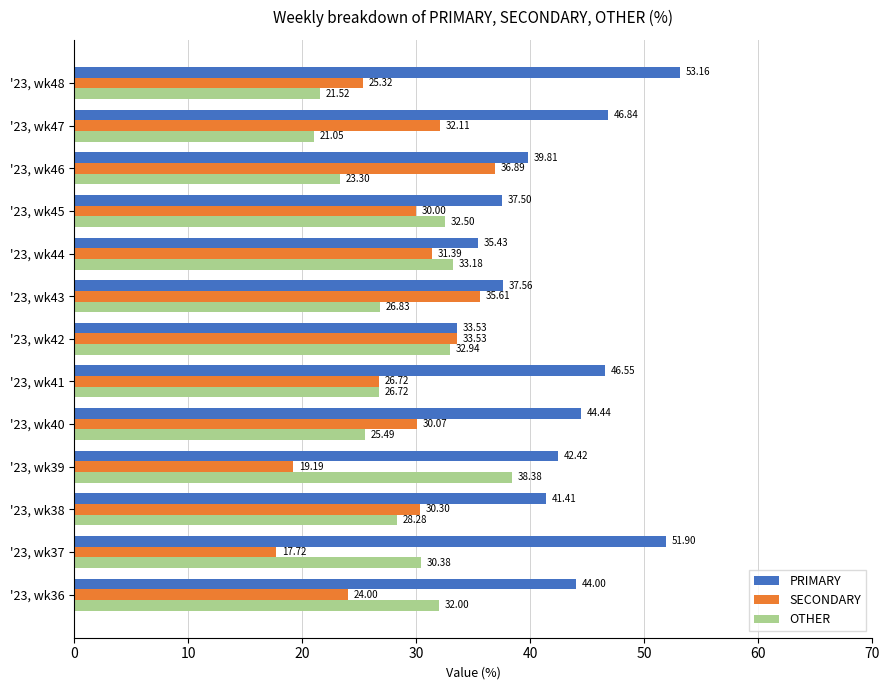

List the series in order of their peak value, lowest first.

SECONDARY, OTHER, PRIMARY